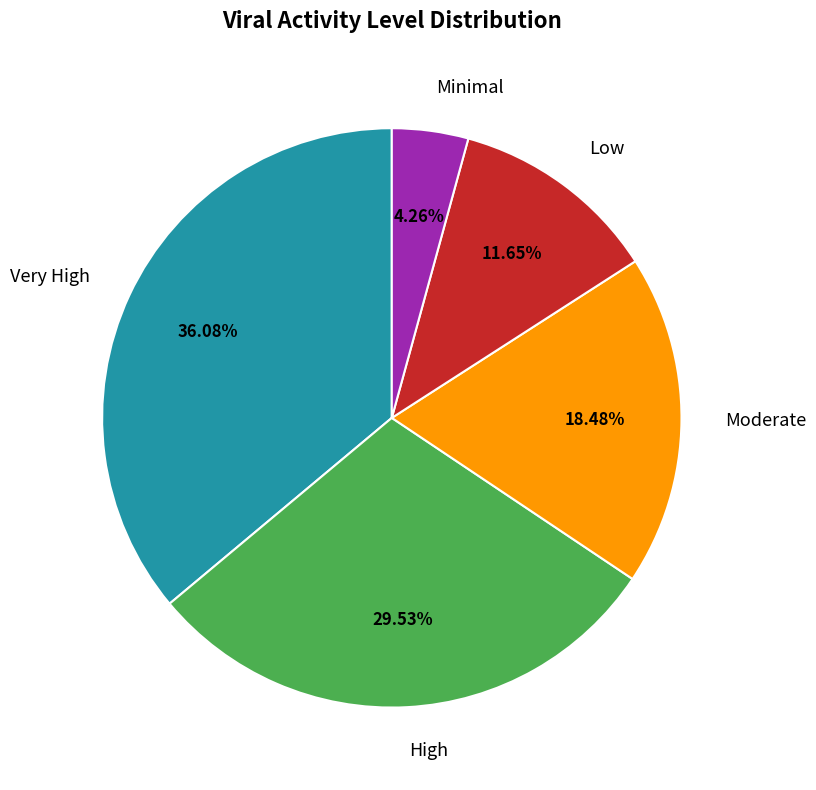

Is the sum of Moderate and Very High greater than half?

Yes